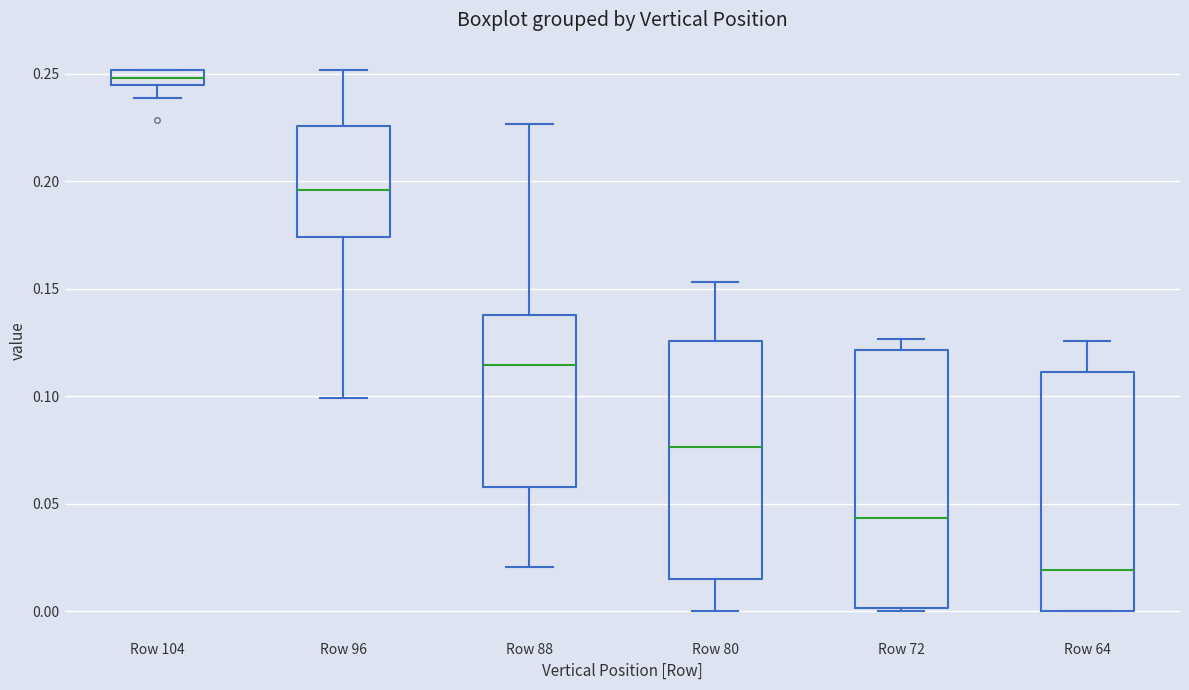

Where does the median line of the box for Row 72 sit on the y-axis? The values are not printed on the chart, so give them approximately, as read against the axis.

0.045